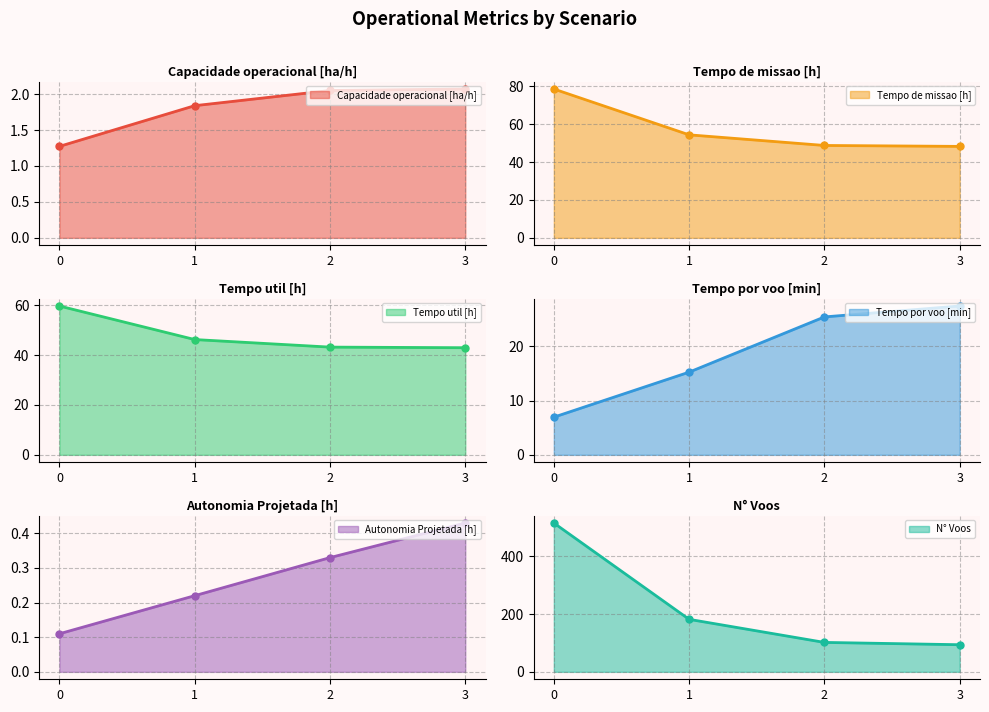

What is the maximum value shown in the chart?

516.0